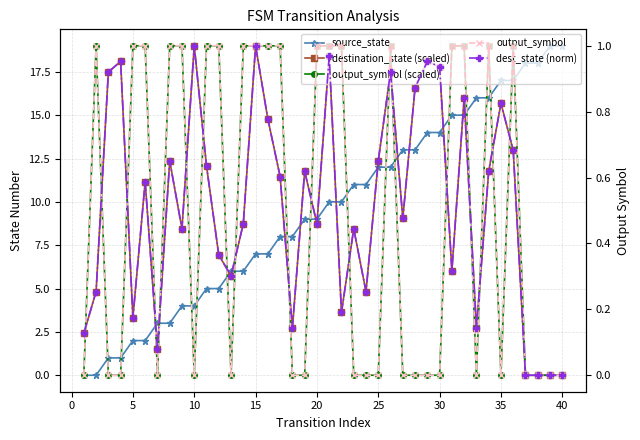

Reading left to right, what are all the values shown in this chart?

source_state: 0.0	0.0	1.0	1.0	2.0	2.0	3.0	3.0	4.0	4.0	5.0	5.0	6.0	6.0	7.0	7.0	8.0	8.0	9.0	9.0	10.0	10.0	11.0	11.0	12.0	12.0	13.0	13.0	14.0	14.0	15.0	15.0	16.0	16.0	17.0	17.0	18.0	18.0	19.0	19.0
destination_state (scaled): 2.4	4.8	17.5	18.1	3.3	11.2	1.5	12.4	8.4	19.0	12.1	6.9	5.7	8.7	19.0	14.8	11.5	2.7	11.8	8.7	18.4	3.6	8.4	4.8	12.4	17.5	9.0	16.6	18.1	17.8	6.0	16.0	2.7	11.8	15.7	13.0	0.0	0.0	0.0	0.0
output_symbol (scaled): 0.0	19.0	0.0	0.0	19.0	19.0	0.0	19.0	19.0	0.0	19.0	19.0	0.0	19.0	19.0	19.0	19.0	0.0	0.0	19.0	19.0	19.0	0.0	0.0	0.0	19.0	0.0	0.0	0.0	0.0	19.0	19.0	0.0	19.0	0.0	19.0	0.0	0.0	0.0	0.0
output_symbol: 0.0	1.0	0.0	0.0	1.0	1.0	0.0	1.0	1.0	0.0	1.0	1.0	0.0	1.0	1.0	1.0	1.0	0.0	0.0	1.0	1.0	1.0	0.0	0.0	0.0	1.0	0.0	0.0	0.0	0.0	1.0	1.0	0.0	1.0	0.0	1.0	0.0	0.0	0.0	0.0
dest_state (norm): 0.1	0.3	0.9	1.0	0.2	0.6	0.1	0.7	0.4	1.0	0.6	0.4	0.3	0.5	1.0	0.8	0.6	0.1	0.6	0.5	1.0	0.2	0.4	0.3	0.7	0.9	0.5	0.9	1.0	0.9	0.3	0.8	0.1	0.6	0.8	0.7	0.0	0.0	0.0	0.0